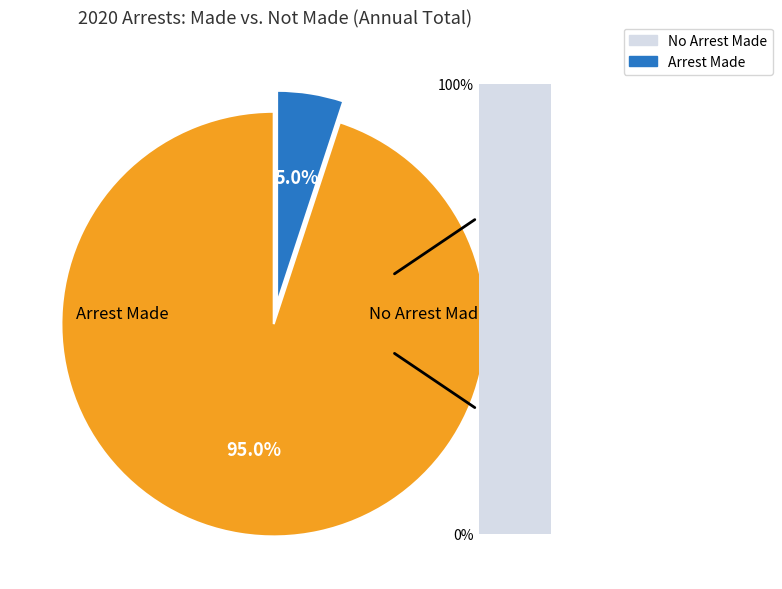

Is there any slice that represents more than half of the pie?

Yes